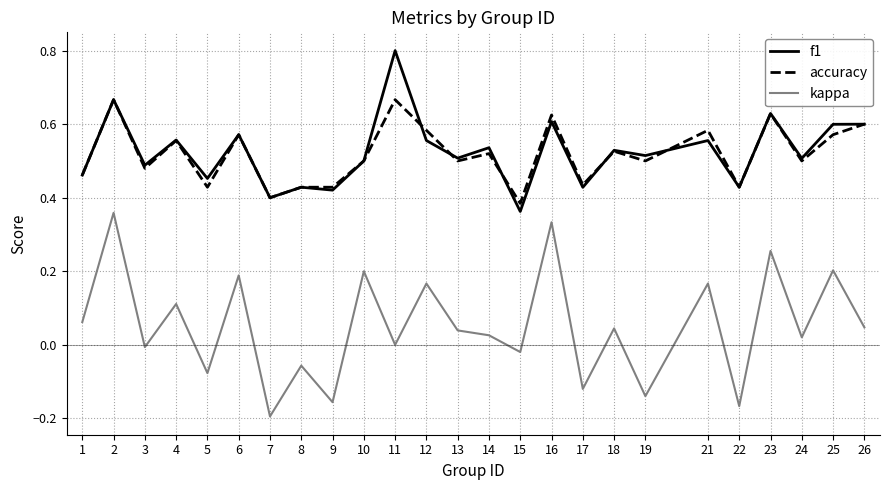

At which label is accuracy closest to 0?

15